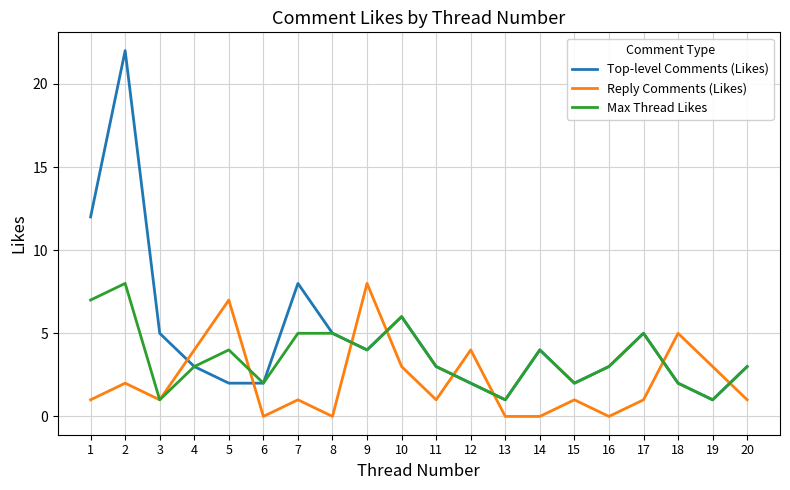

True or false: Max Thread Likes has a value of 3 at 11.

True